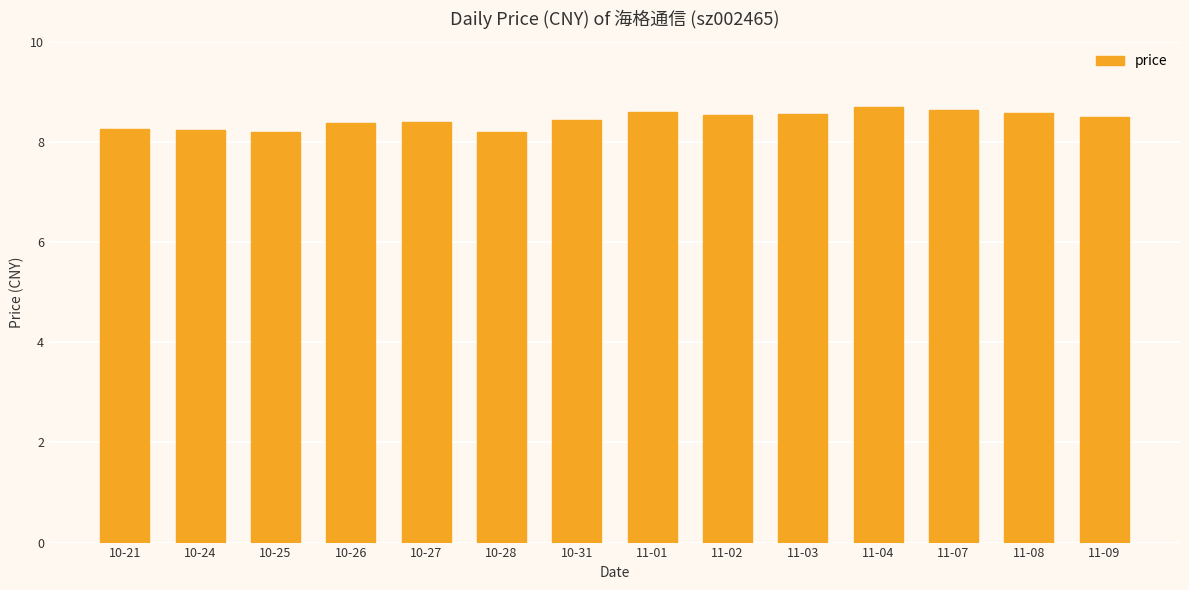

What is the change in value from 10-25 to 11-01?

+0.4